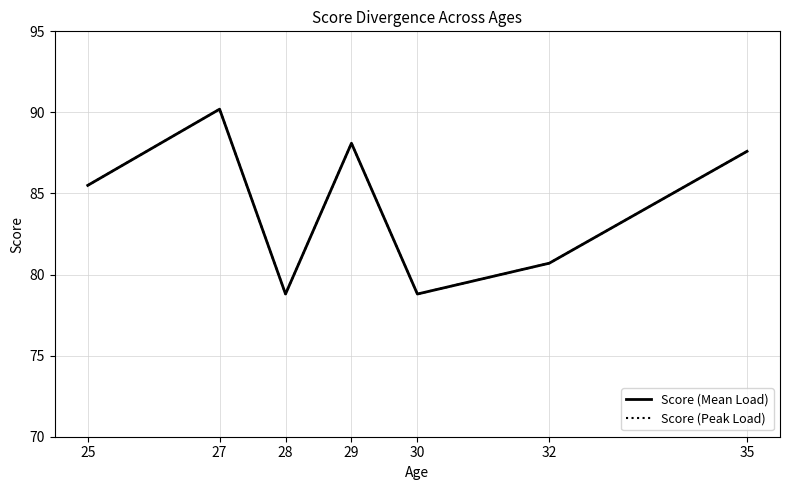

Does the chart have visible grid lines?

Yes